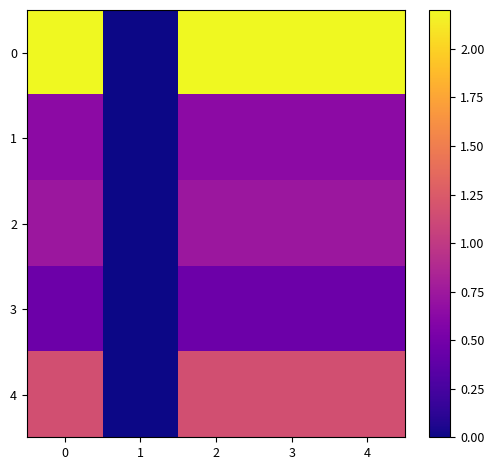

At 2, list the series in order from smallest to largest.

3, 1, 2, 4, 0